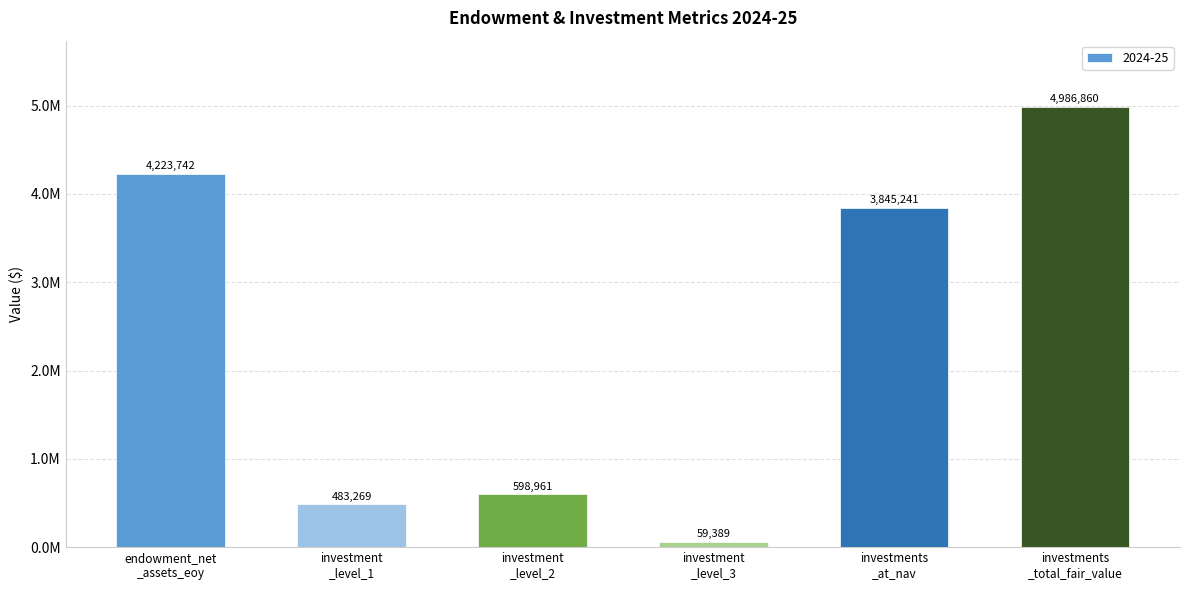

List the labels in order of value, largest first.

investments
_total_fair_value, endowment_net
_assets_eoy, investments
_at_nav, investment
_level_2, investment
_level_1, investment
_level_3